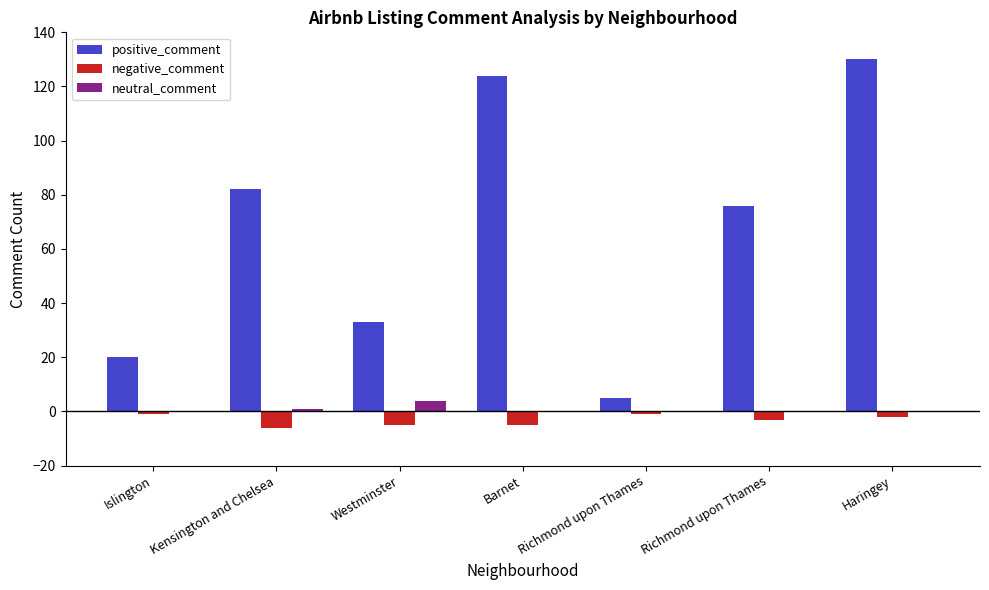

The value of positive_comment at Islington is 14. True or false?

False